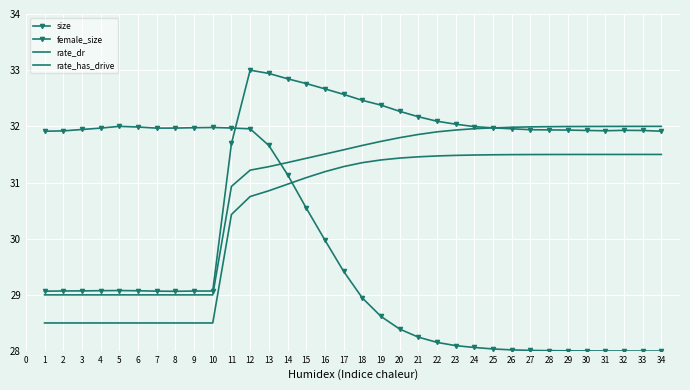

The rate_has_drive series shows 31.5 at 22. True or false?

True